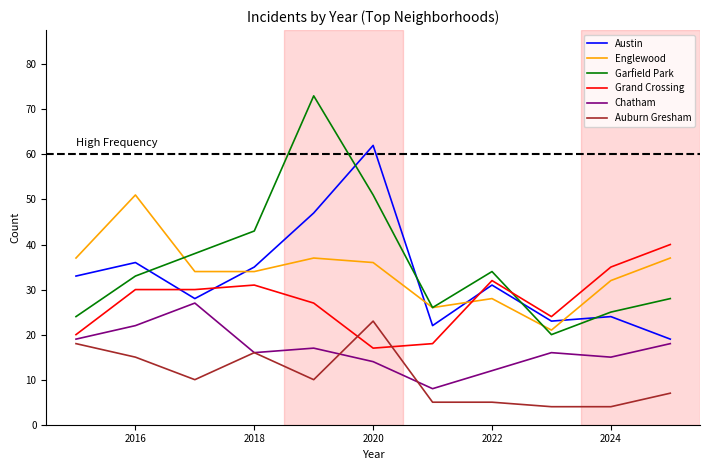

True or false: Chatham and Englewood cross at least once.

False